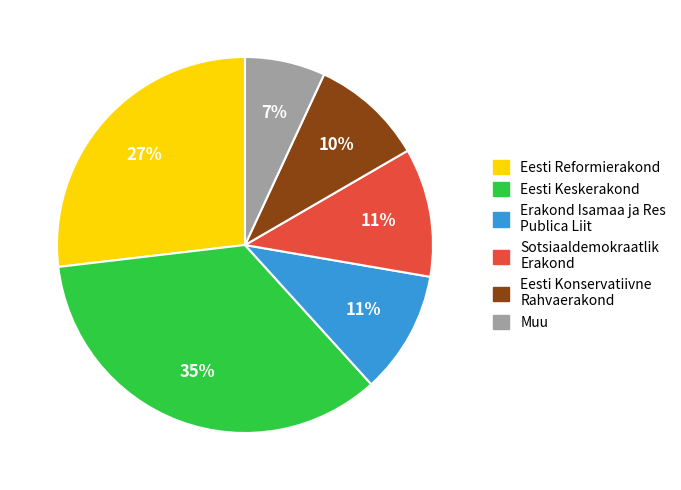

Is there any slice that represents more than half of the pie?

No